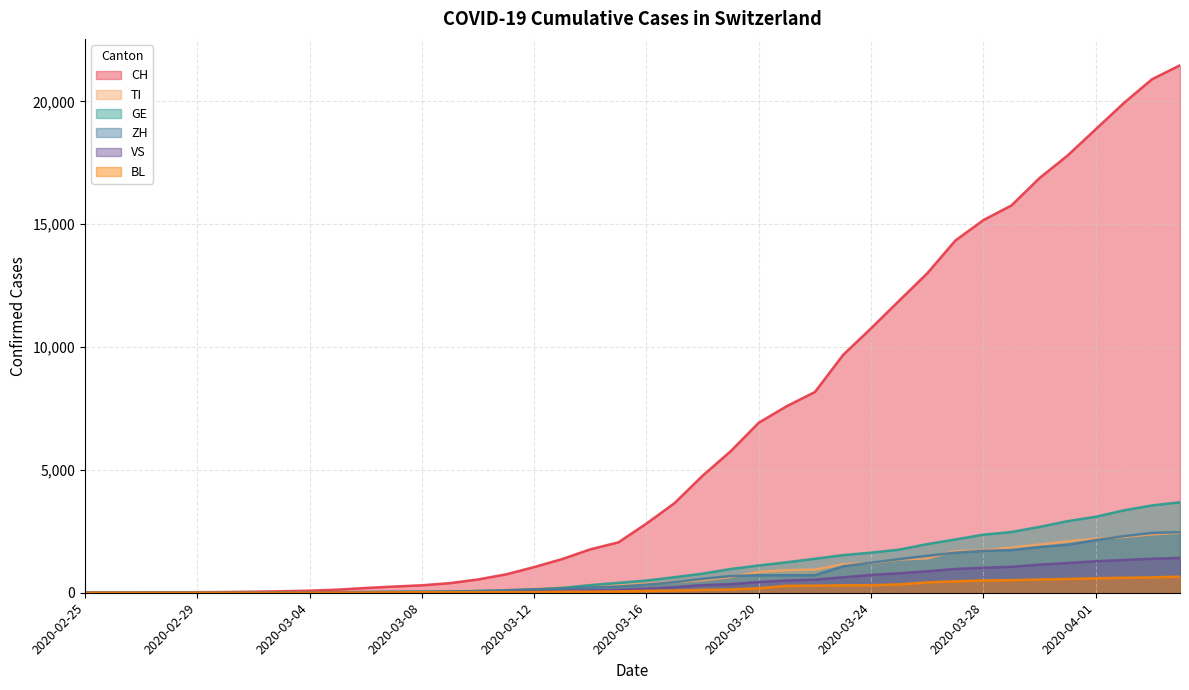

What is the label of the 33rd point from the right?

2020-03-03